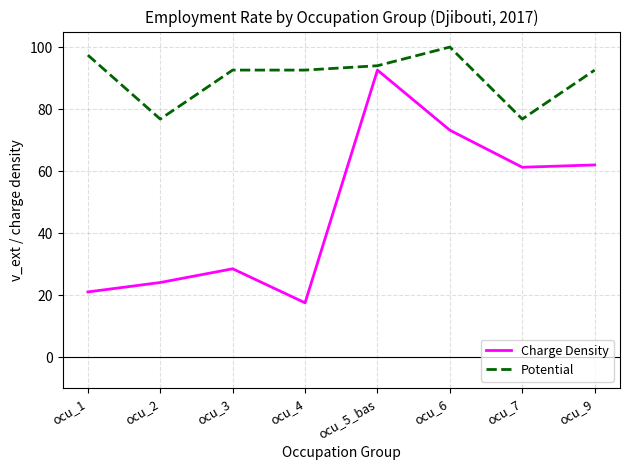

Rank the series by their maximum value, from lowest to highest.

Charge Density, Potential